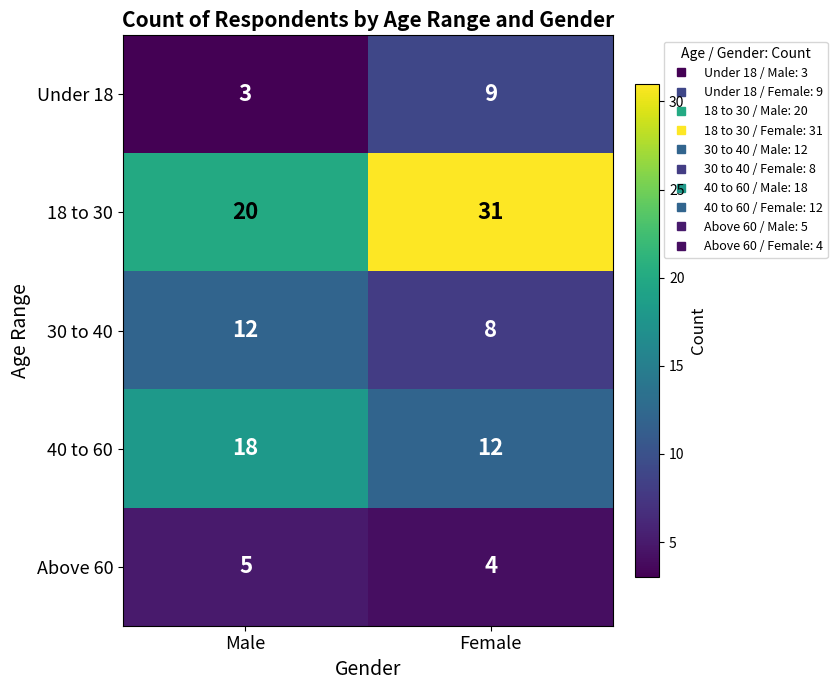

List the series in order of their peak value, highest first.

18 to 30, 40 to 60, 30 to 40, Under 18, Above 60